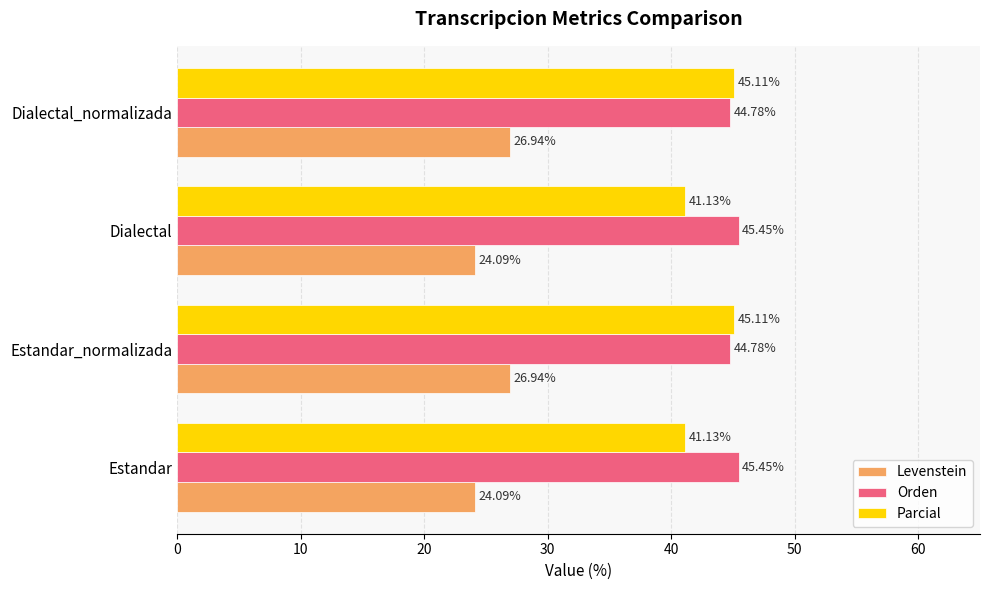

List the series in order of their peak value, highest first.

Orden, Parcial, Levenstein